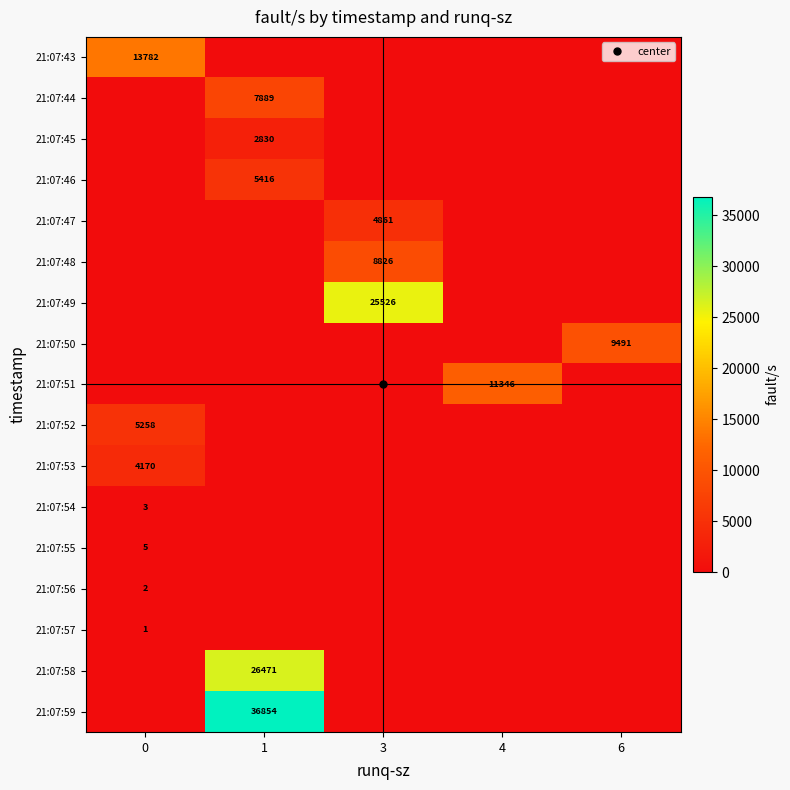

At which category is the sum across all series the highest?

1